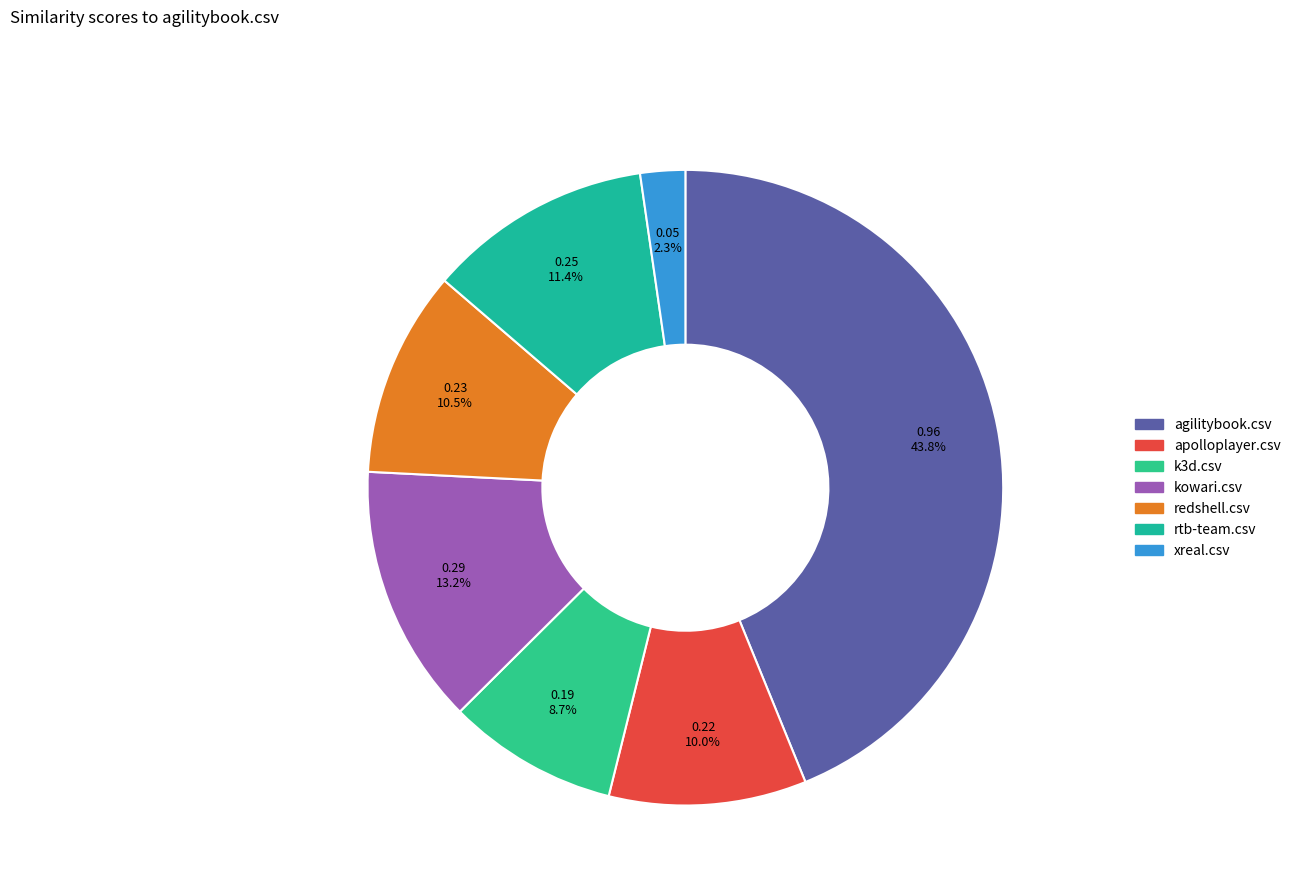

To the nearest percent, what is the difference between the largest and smallest slice percentages?

42%